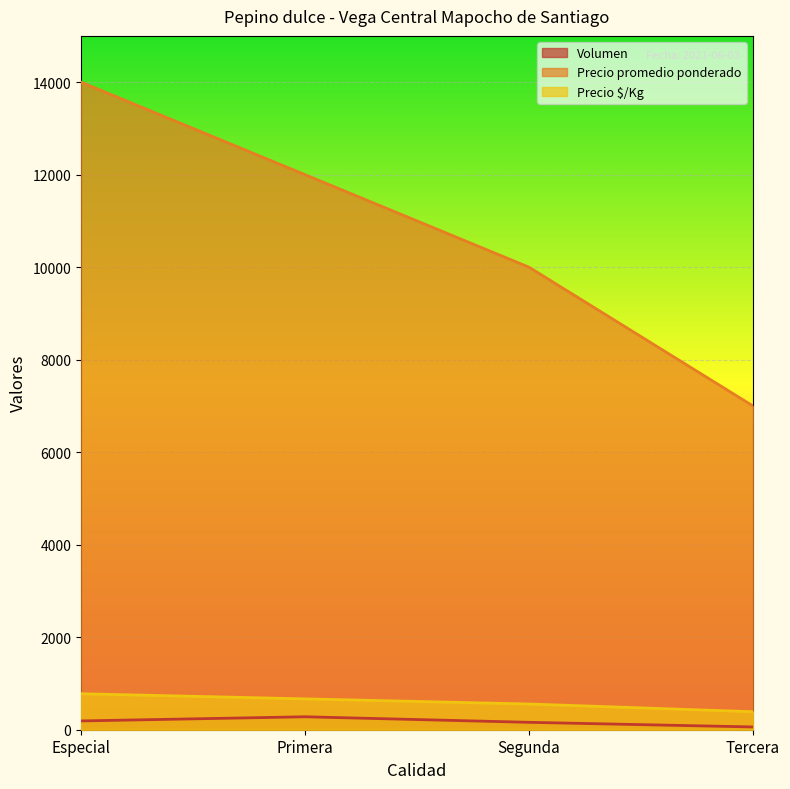

At which label does Precio promedio ponderado reach its minimum?

Tercera